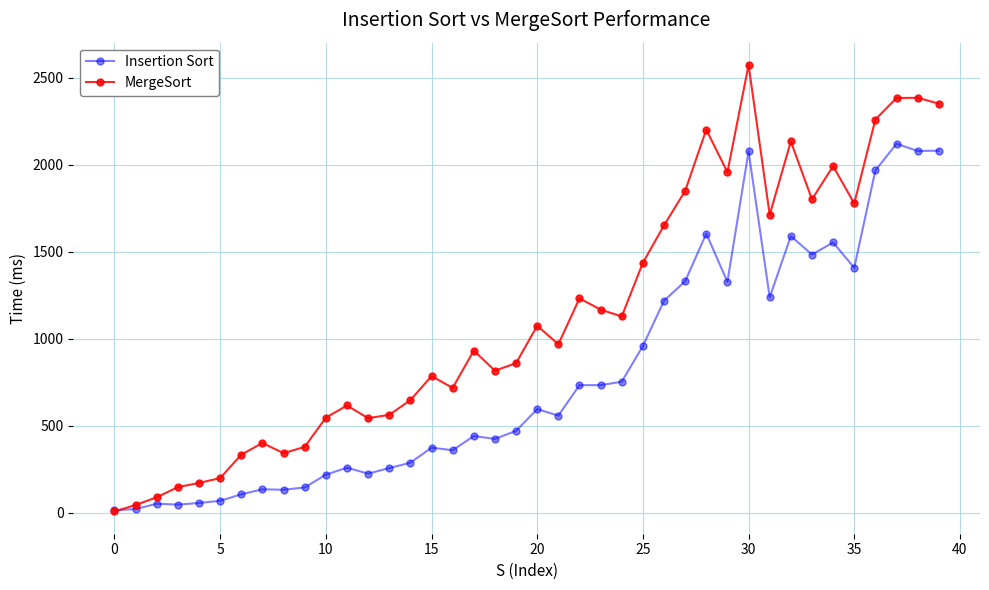

Rank the series by their maximum value, from highest to lowest.

MergeSort, Insertion Sort